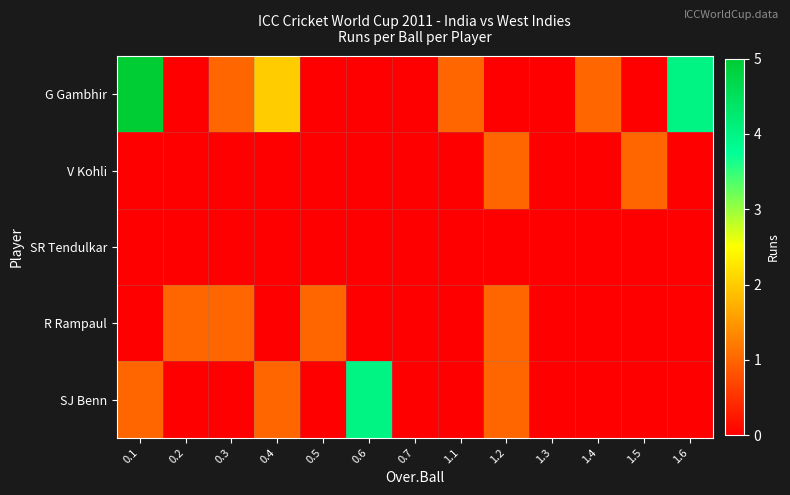

Rank the series by their maximum value, from lowest to highest.

SR Tendulkar, V Kohli, R Rampaul, SJ Benn, G Gambhir